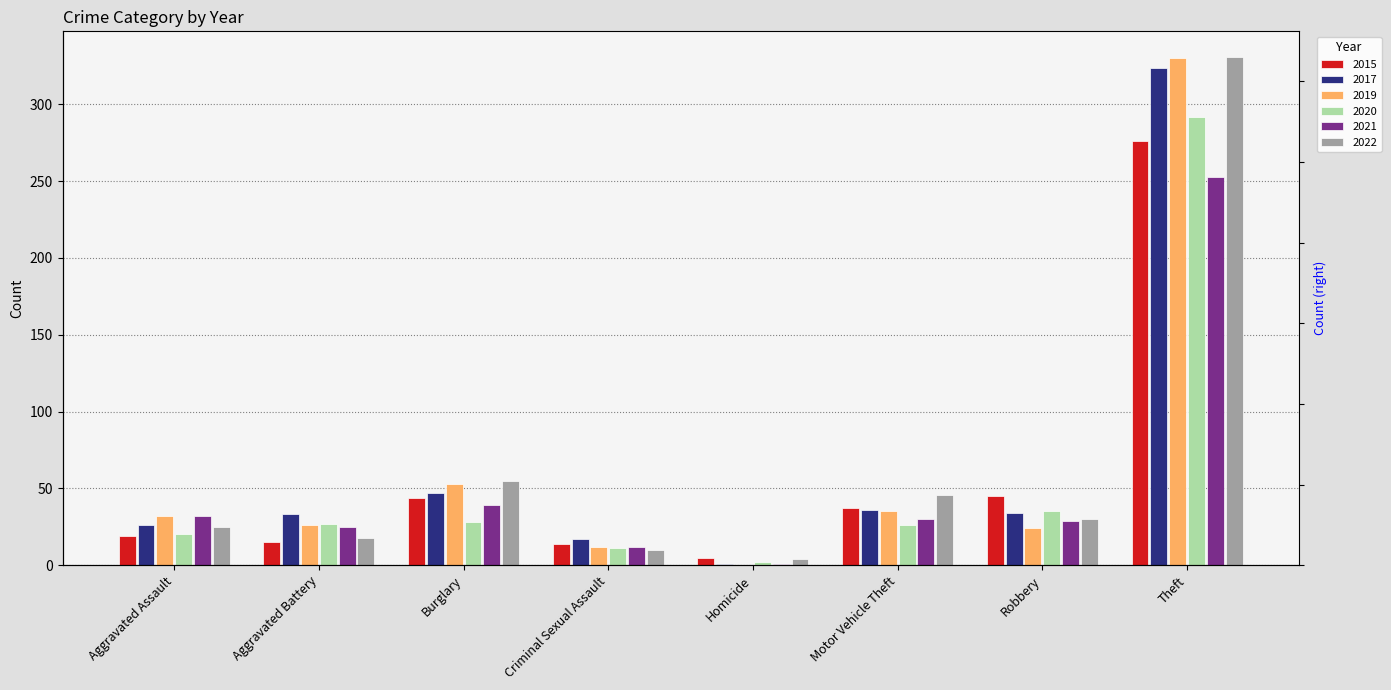

What is the maximum value for 2019?

330